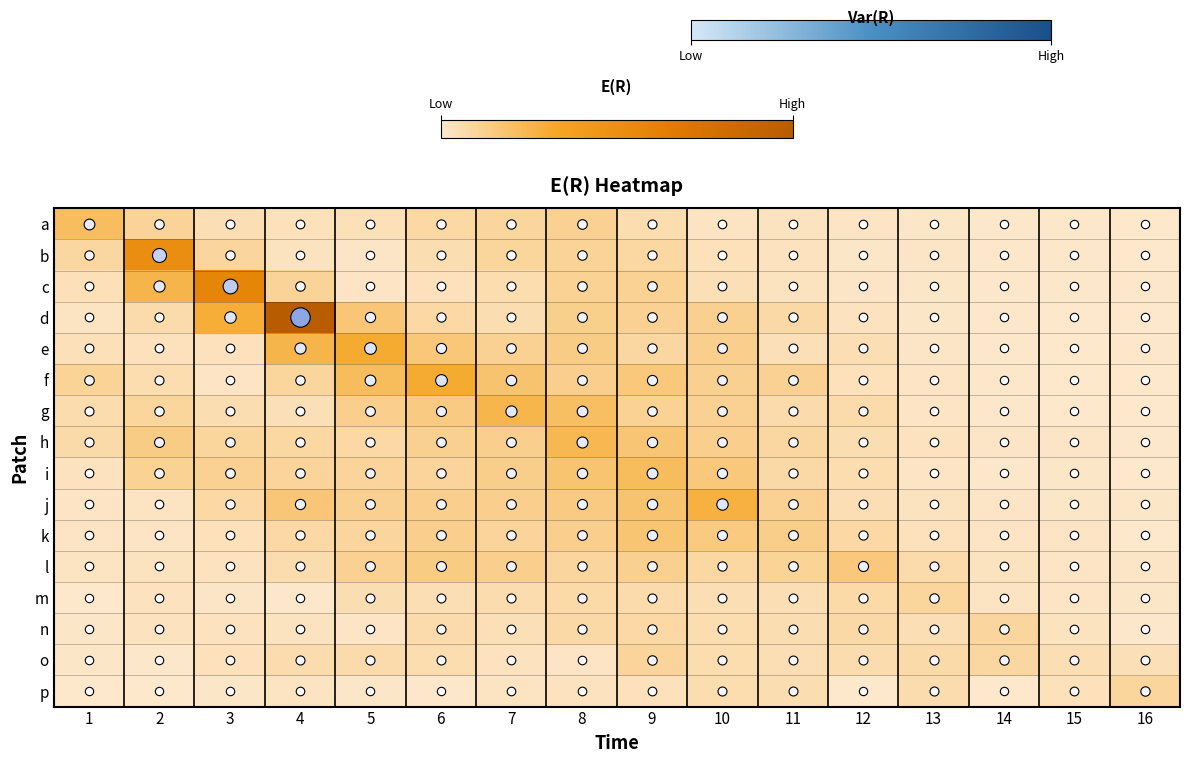

Between 10 and 14, which series saw the biggest shift?

row_9